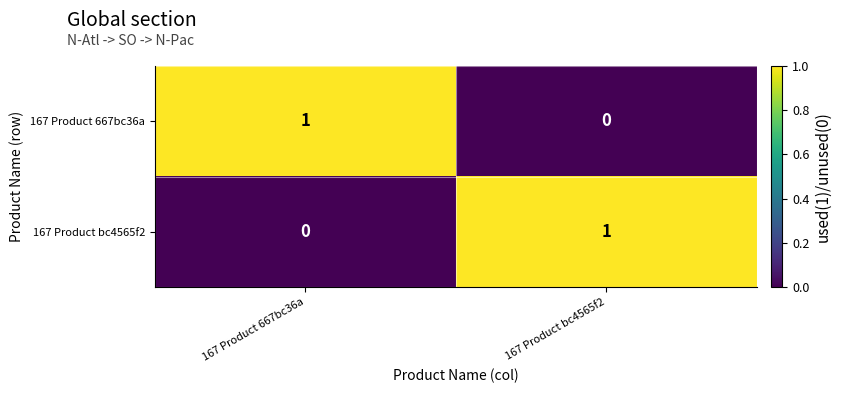

Rank the series at 167 Product bc4565f2 from highest to lowest value.

167 Product bc4565f2, 167 Product 667bc36a